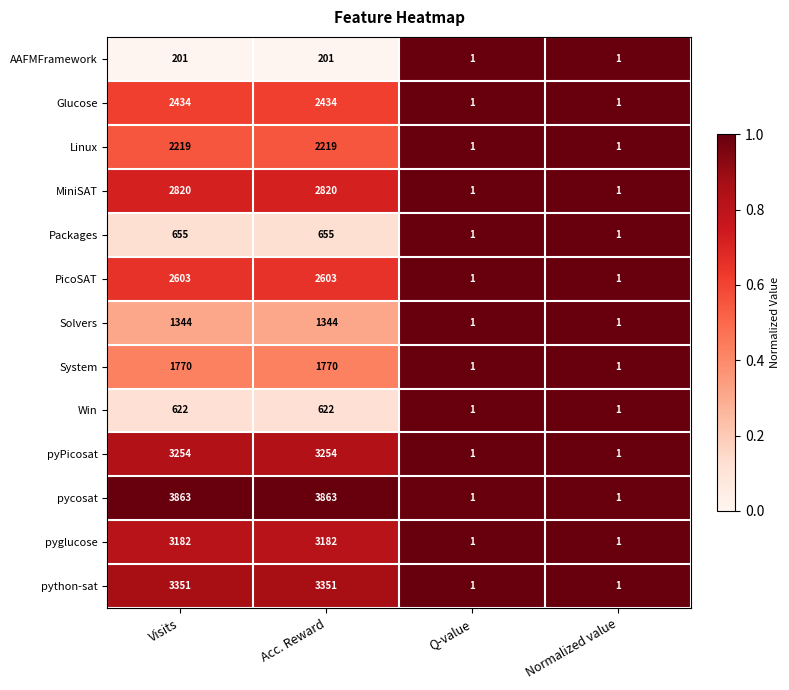

What is the sum of the MiniSAT values at Visits and Acc. Reward?

5640